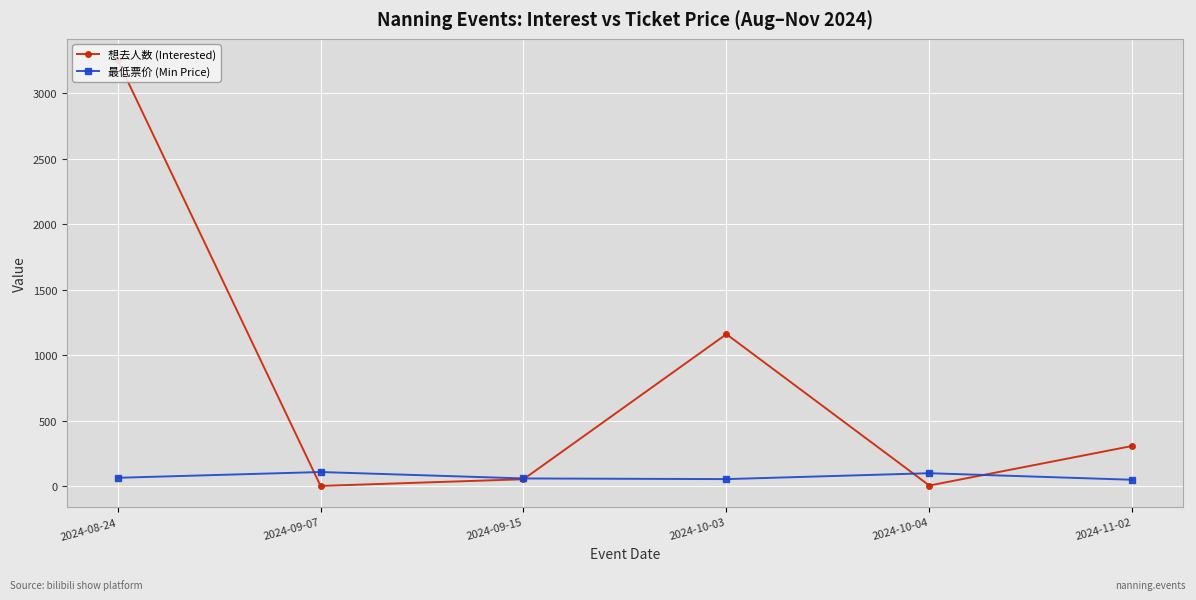

At which category does 想去人数 (Interested) reach its first local peak?

2024-10-03